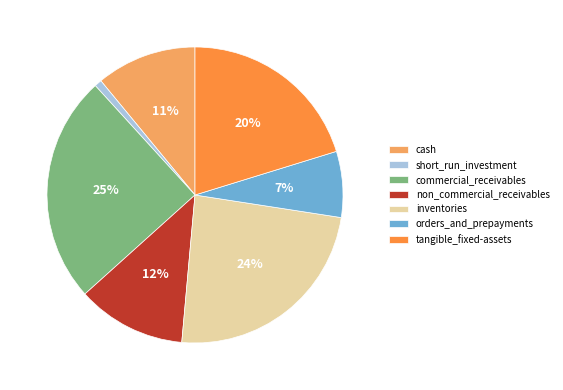

Is tangible_fixed-assets the majority of the pie?

No